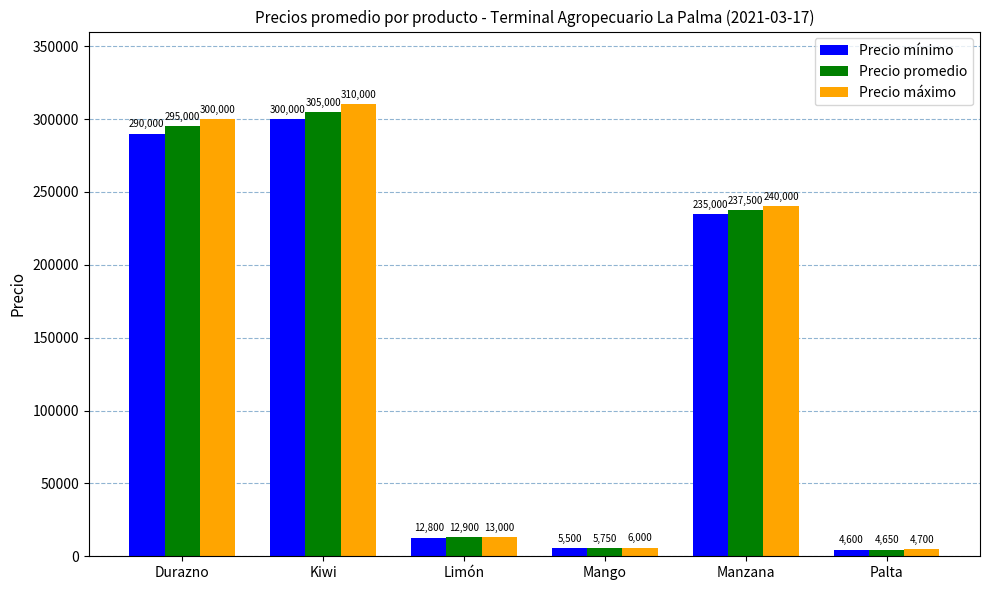

Reading left to right, transcribe all the data shown in this chart.

Precio mínimo: 290000	300000	12800	5500	235000	4600
Precio promedio: 295000	305000	12900	5750	237500	4650
Precio máximo: 300000	310000	13000	6000	240000	4700